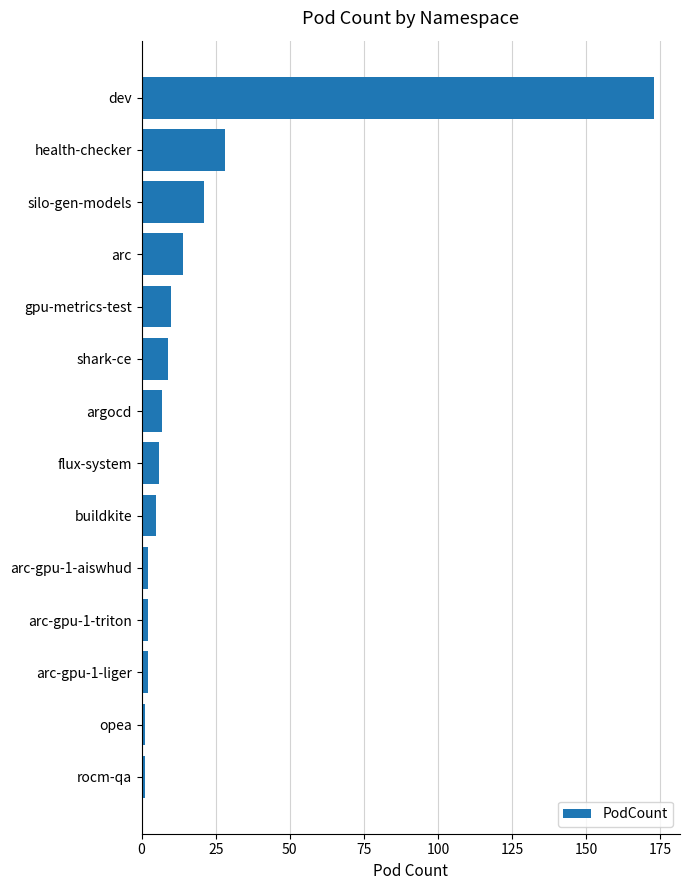

What is the smallest value displayed?

1